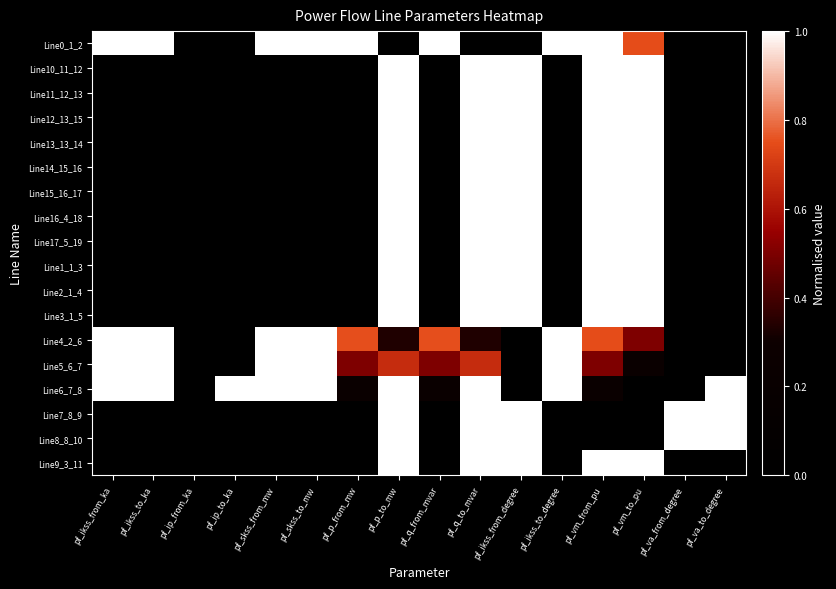

Reading right to left, transcribe all the data shown in this chart.

Line0_1_2: pf_va_to_degree=0.0	pf_va_from_degree=0.0	pf_vm_to_pu=0.7	pf_vm_from_pu=1.0	pf_ikss_to_degree=1.0	pf_ikss_from_degree=0.0	pf_q_to_mvar=0.0	pf_q_from_mvar=1.0	pf_p_to_mw=0.0	pf_p_from_mw=1.0	pf_skss_to_mw=1.0	pf_skss_from_mw=1.0	pf_ip_to_ka=0.0	pf_ip_from_ka=0.0	pf_ikss_to_ka=1.0	pf_ikss_from_ka=1.0
Line10_11_12: pf_va_to_degree=0.0	pf_va_from_degree=0.0	pf_vm_to_pu=1.0	pf_vm_from_pu=1.0	pf_ikss_to_degree=0.0	pf_ikss_from_degree=1.0	pf_q_to_mvar=1.0	pf_q_from_mvar=0.0	pf_p_to_mw=1.0	pf_p_from_mw=0.0	pf_skss_to_mw=0.0	pf_skss_from_mw=0.0	pf_ip_to_ka=0.0	pf_ip_from_ka=0.0	pf_ikss_to_ka=0.0	pf_ikss_from_ka=0.0
Line11_12_13: pf_va_to_degree=0.0	pf_va_from_degree=0.0	pf_vm_to_pu=1.0	pf_vm_from_pu=1.0	pf_ikss_to_degree=0.0	pf_ikss_from_degree=1.0	pf_q_to_mvar=1.0	pf_q_from_mvar=0.0	pf_p_to_mw=1.0	pf_p_from_mw=0.0	pf_skss_to_mw=0.0	pf_skss_from_mw=0.0	pf_ip_to_ka=0.0	pf_ip_from_ka=0.0	pf_ikss_to_ka=0.0	pf_ikss_from_ka=0.0
Line12_13_15: pf_va_to_degree=0.0	pf_va_from_degree=0.0	pf_vm_to_pu=1.0	pf_vm_from_pu=1.0	pf_ikss_to_degree=0.0	pf_ikss_from_degree=1.0	pf_q_to_mvar=1.0	pf_q_from_mvar=0.0	pf_p_to_mw=1.0	pf_p_from_mw=0.0	pf_skss_to_mw=0.0	pf_skss_from_mw=0.0	pf_ip_to_ka=0.0	pf_ip_from_ka=0.0	pf_ikss_to_ka=0.0	pf_ikss_from_ka=0.0
Line13_13_14: pf_va_to_degree=0.0	pf_va_from_degree=0.0	pf_vm_to_pu=1.0	pf_vm_from_pu=1.0	pf_ikss_to_degree=0.0	pf_ikss_from_degree=1.0	pf_q_to_mvar=1.0	pf_q_from_mvar=0.0	pf_p_to_mw=1.0	pf_p_from_mw=0.0	pf_skss_to_mw=0.0	pf_skss_from_mw=0.0	pf_ip_to_ka=0.0	pf_ip_from_ka=0.0	pf_ikss_to_ka=0.0	pf_ikss_from_ka=0.0
Line14_15_16: pf_va_to_degree=0.0	pf_va_from_degree=0.0	pf_vm_to_pu=1.0	pf_vm_from_pu=1.0	pf_ikss_to_degree=0.0	pf_ikss_from_degree=1.0	pf_q_to_mvar=1.0	pf_q_from_mvar=0.0	pf_p_to_mw=1.0	pf_p_from_mw=0.0	pf_skss_to_mw=0.0	pf_skss_from_mw=0.0	pf_ip_to_ka=0.0	pf_ip_from_ka=0.0	pf_ikss_to_ka=0.0	pf_ikss_from_ka=0.0
Line15_16_17: pf_va_to_degree=0.0	pf_va_from_degree=0.0	pf_vm_to_pu=1.0	pf_vm_from_pu=1.0	pf_ikss_to_degree=0.0	pf_ikss_from_degree=1.0	pf_q_to_mvar=1.0	pf_q_from_mvar=0.0	pf_p_to_mw=1.0	pf_p_from_mw=0.0	pf_skss_to_mw=0.0	pf_skss_from_mw=0.0	pf_ip_to_ka=0.0	pf_ip_from_ka=0.0	pf_ikss_to_ka=0.0	pf_ikss_from_ka=0.0
Line16_4_18: pf_va_to_degree=0.0	pf_va_from_degree=0.0	pf_vm_to_pu=1.0	pf_vm_from_pu=1.0	pf_ikss_to_degree=0.0	pf_ikss_from_degree=1.0	pf_q_to_mvar=1.0	pf_q_from_mvar=0.0	pf_p_to_mw=1.0	pf_p_from_mw=0.0	pf_skss_to_mw=0.0	pf_skss_from_mw=0.0	pf_ip_to_ka=0.0	pf_ip_from_ka=0.0	pf_ikss_to_ka=0.0	pf_ikss_from_ka=0.0
Line17_5_19: pf_va_to_degree=0.0	pf_va_from_degree=0.0	pf_vm_to_pu=1.0	pf_vm_from_pu=1.0	pf_ikss_to_degree=0.0	pf_ikss_from_degree=1.0	pf_q_to_mvar=1.0	pf_q_from_mvar=0.0	pf_p_to_mw=1.0	pf_p_from_mw=0.0	pf_skss_to_mw=0.0	pf_skss_from_mw=0.0	pf_ip_to_ka=0.0	pf_ip_from_ka=0.0	pf_ikss_to_ka=0.0	pf_ikss_from_ka=0.0
Line1_1_3: pf_va_to_degree=0.0	pf_va_from_degree=0.0	pf_vm_to_pu=1.0	pf_vm_from_pu=1.0	pf_ikss_to_degree=0.0	pf_ikss_from_degree=1.0	pf_q_to_mvar=1.0	pf_q_from_mvar=0.0	pf_p_to_mw=1.0	pf_p_from_mw=0.0	pf_skss_to_mw=0.0	pf_skss_from_mw=0.0	pf_ip_to_ka=0.0	pf_ip_from_ka=0.0	pf_ikss_to_ka=0.0	pf_ikss_from_ka=0.0
Line2_1_4: pf_va_to_degree=0.0	pf_va_from_degree=0.0	pf_vm_to_pu=1.0	pf_vm_from_pu=1.0	pf_ikss_to_degree=0.0	pf_ikss_from_degree=1.0	pf_q_to_mvar=1.0	pf_q_from_mvar=0.0	pf_p_to_mw=1.0	pf_p_from_mw=0.0	pf_skss_to_mw=0.0	pf_skss_from_mw=0.0	pf_ip_to_ka=0.0	pf_ip_from_ka=0.0	pf_ikss_to_ka=0.0	pf_ikss_from_ka=0.0
Line3_1_5: pf_va_to_degree=0.0	pf_va_from_degree=0.0	pf_vm_to_pu=1.0	pf_vm_from_pu=1.0	pf_ikss_to_degree=0.0	pf_ikss_from_degree=1.0	pf_q_to_mvar=1.0	pf_q_from_mvar=0.0	pf_p_to_mw=1.0	pf_p_from_mw=0.0	pf_skss_to_mw=0.0	pf_skss_from_mw=0.0	pf_ip_to_ka=0.0	pf_ip_from_ka=0.0	pf_ikss_to_ka=0.0	pf_ikss_from_ka=0.0
Line4_2_6: pf_va_to_degree=0.0	pf_va_from_degree=0.0	pf_vm_to_pu=0.5	pf_vm_from_pu=0.7	pf_ikss_to_degree=1.0	pf_ikss_from_degree=0.0	pf_q_to_mvar=0.3	pf_q_from_mvar=0.8	pf_p_to_mw=0.3	pf_p_from_mw=0.8	pf_skss_to_mw=1.0	pf_skss_from_mw=1.0	pf_ip_to_ka=0.0	pf_ip_from_ka=0.0	pf_ikss_to_ka=1.0	pf_ikss_from_ka=1.0
Line5_6_7: pf_va_to_degree=0.0	pf_va_from_degree=0.0	pf_vm_to_pu=0.3	pf_vm_from_pu=0.5	pf_ikss_to_degree=1.0	pf_ikss_from_degree=0.0	pf_q_to_mvar=0.7	pf_q_from_mvar=0.5	pf_p_to_mw=0.7	pf_p_from_mw=0.5	pf_skss_to_mw=1.0	pf_skss_from_mw=1.0	pf_ip_to_ka=0.0	pf_ip_from_ka=0.0	pf_ikss_to_ka=1.0	pf_ikss_from_ka=1.0
Line6_7_8: pf_va_to_degree=1.0	pf_va_from_degree=0.0	pf_vm_to_pu=0.0	pf_vm_from_pu=0.3	pf_ikss_to_degree=1.0	pf_ikss_from_degree=0.0	pf_q_to_mvar=1.0	pf_q_from_mvar=0.3	pf_p_to_mw=1.0	pf_p_from_mw=0.3	pf_skss_to_mw=1.0	pf_skss_from_mw=1.0	pf_ip_to_ka=1.0	pf_ip_from_ka=0.0	pf_ikss_to_ka=1.0	pf_ikss_from_ka=1.0
Line7_8_9: pf_va_to_degree=1.0	pf_va_from_degree=1.0	pf_vm_to_pu=0.0	pf_vm_from_pu=0.0	pf_ikss_to_degree=0.0	pf_ikss_from_degree=1.0	pf_q_to_mvar=1.0	pf_q_from_mvar=0.0	pf_p_to_mw=1.0	pf_p_from_mw=0.0	pf_skss_to_mw=0.0	pf_skss_from_mw=0.0	pf_ip_to_ka=0.0	pf_ip_from_ka=0.0	pf_ikss_to_ka=0.0	pf_ikss_from_ka=0.0
Line8_8_10: pf_va_to_degree=1.0	pf_va_from_degree=1.0	pf_vm_to_pu=0.0	pf_vm_from_pu=0.0	pf_ikss_to_degree=0.0	pf_ikss_from_degree=1.0	pf_q_to_mvar=1.0	pf_q_from_mvar=0.0	pf_p_to_mw=1.0	pf_p_from_mw=0.0	pf_skss_to_mw=0.0	pf_skss_from_mw=0.0	pf_ip_to_ka=0.0	pf_ip_from_ka=0.0	pf_ikss_to_ka=0.0	pf_ikss_from_ka=0.0
Line9_3_11: pf_va_to_degree=0.0	pf_va_from_degree=0.0	pf_vm_to_pu=1.0	pf_vm_from_pu=1.0	pf_ikss_to_degree=0.0	pf_ikss_from_degree=1.0	pf_q_to_mvar=1.0	pf_q_from_mvar=0.0	pf_p_to_mw=1.0	pf_p_from_mw=0.0	pf_skss_to_mw=0.0	pf_skss_from_mw=0.0	pf_ip_to_ka=0.0	pf_ip_from_ka=0.0	pf_ikss_to_ka=0.0	pf_ikss_from_ka=0.0